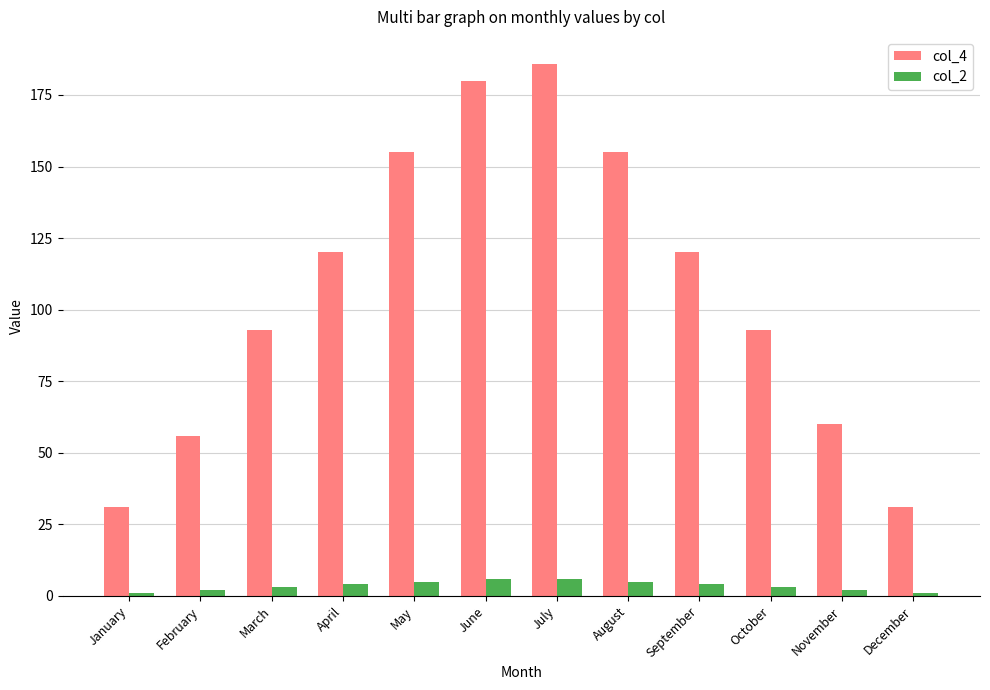

Reading right to left, list all the values displayed in this chart.

col_4: 31	60	93	120	155	186	180	155	120	93	56	31
col_2: 1	2	3	4	5	6	6	5	4	3	2	1